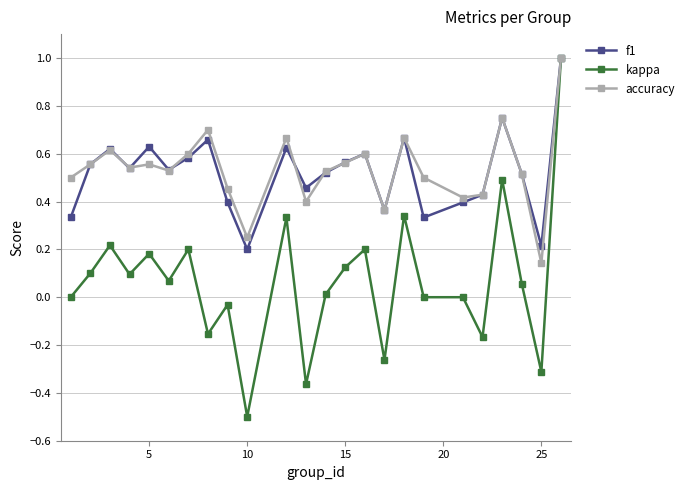

What is the minimum value for kappa?

-0.5